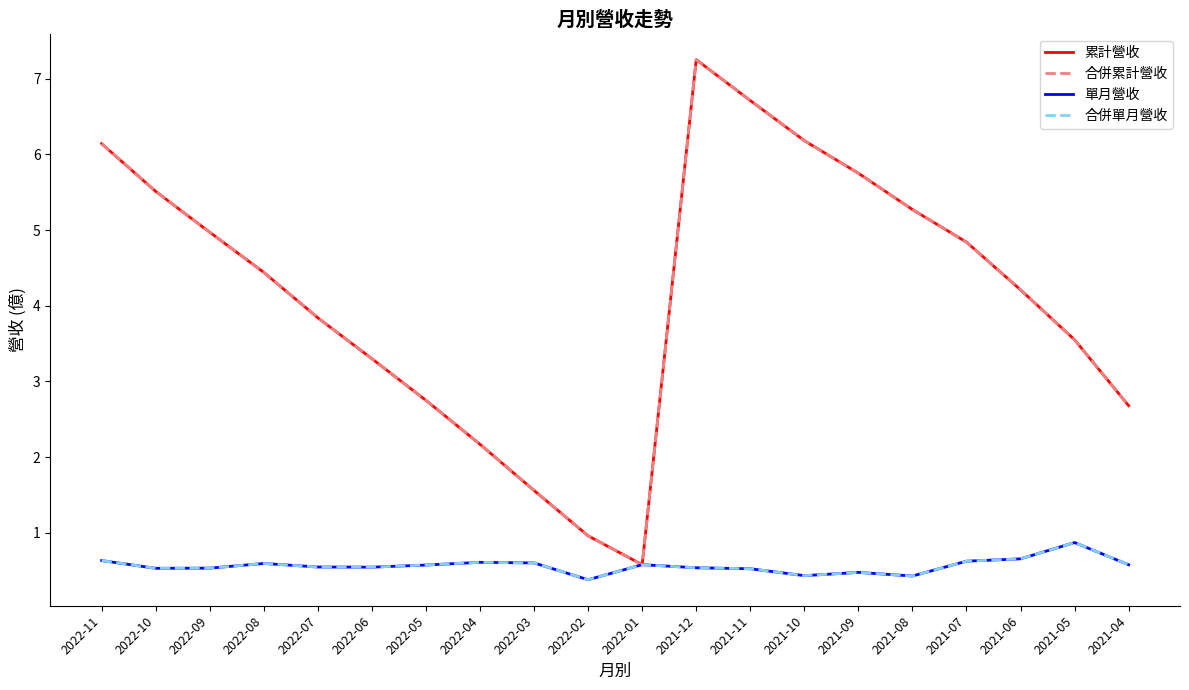

At how many categories does at least one series exceed 6?

4